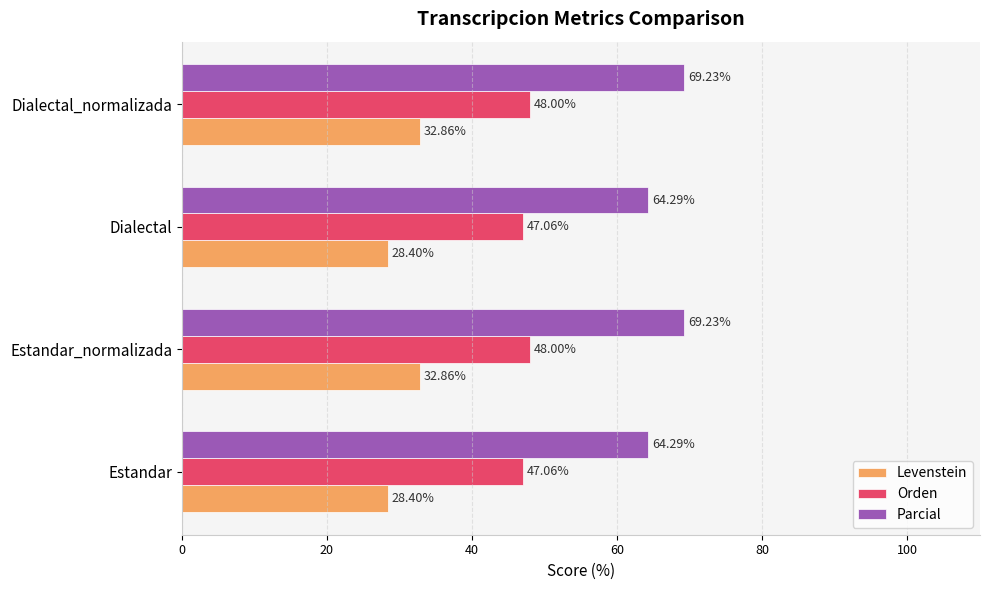

Rank the series by their average value, from lowest to highest.

Levenstein, Orden, Parcial